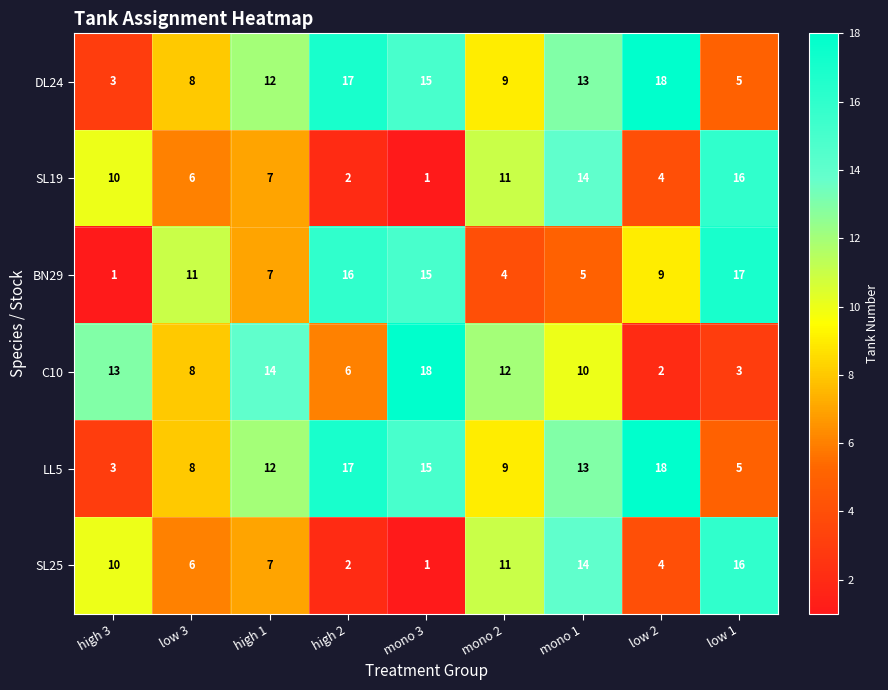

What is the difference between the highest and lowest values at mono 3?

17